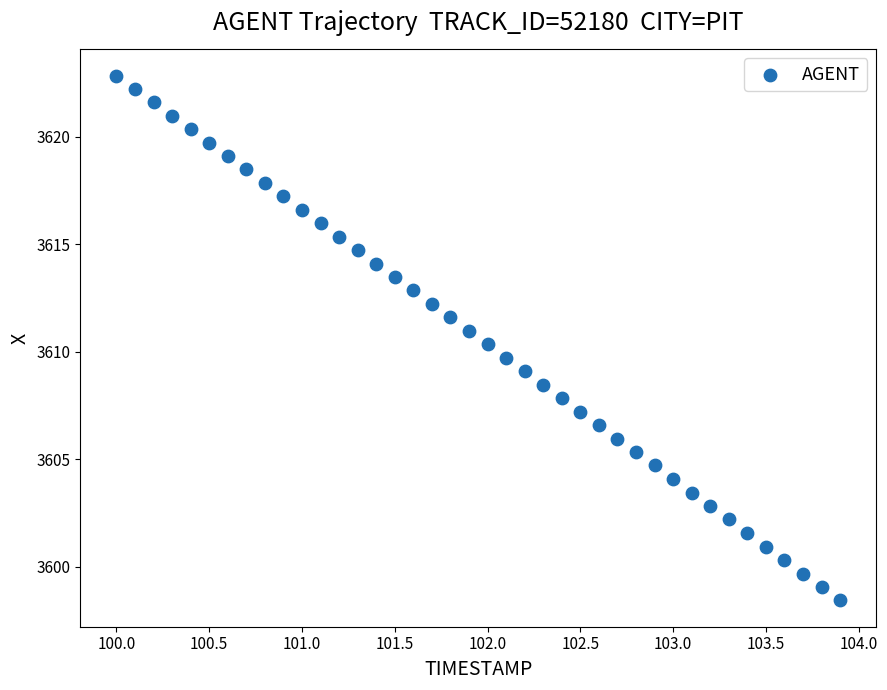

What is the range of X values (max minus min)?

3.9